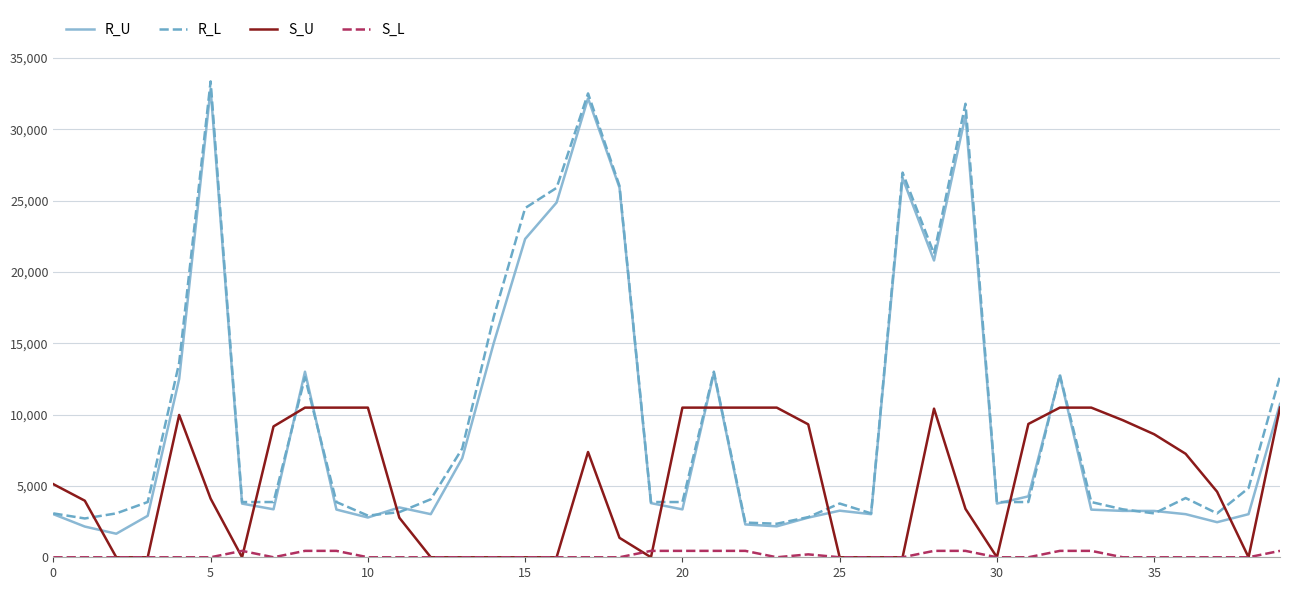

True or false: R_L and S_U intersect in this chart.

True